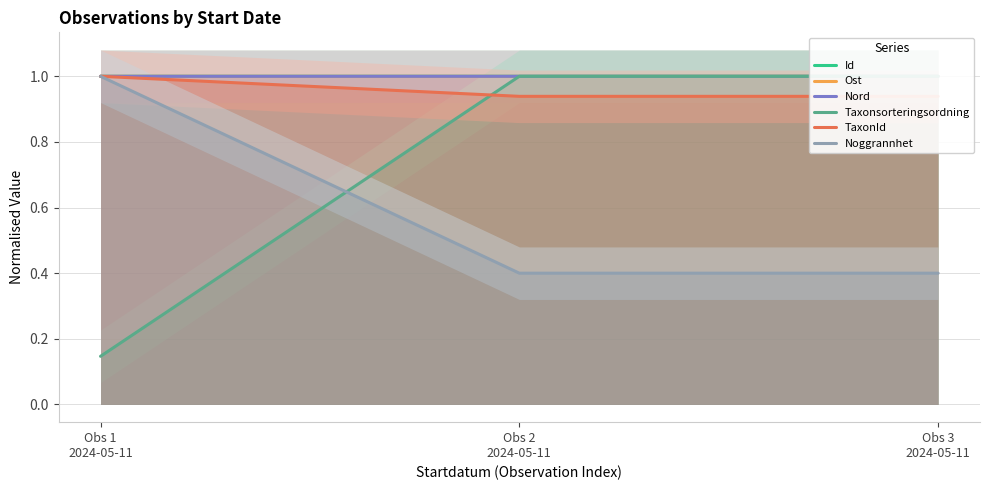

How many lines are shown in the chart?

6